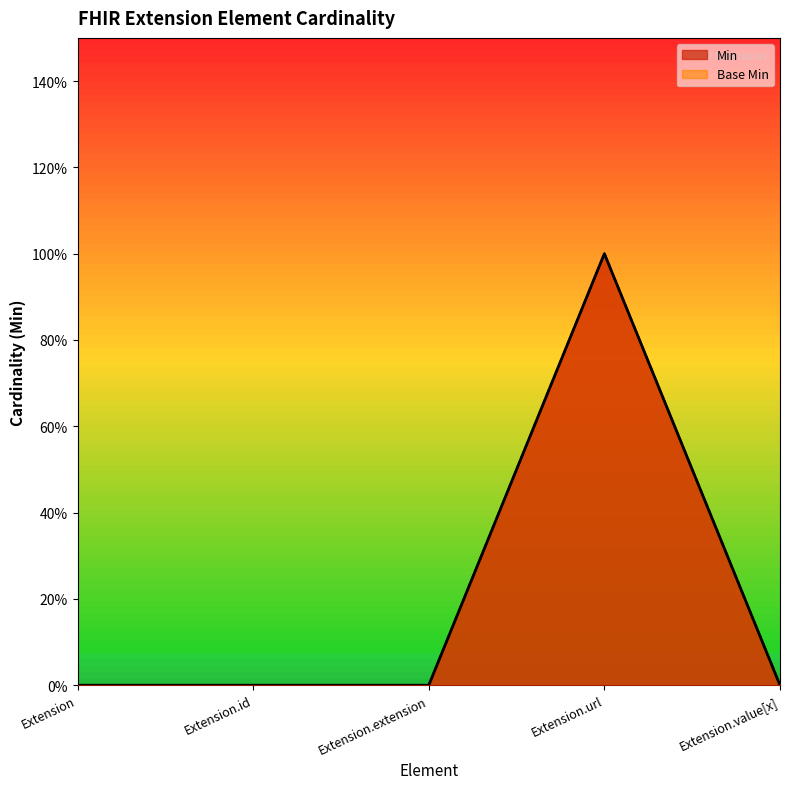

At how many categories does at least one series exceed 0?

1